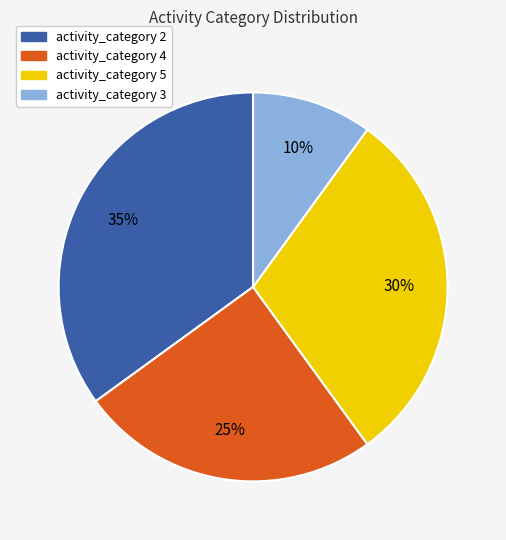

Is there any slice that represents more than half of the pie?

No